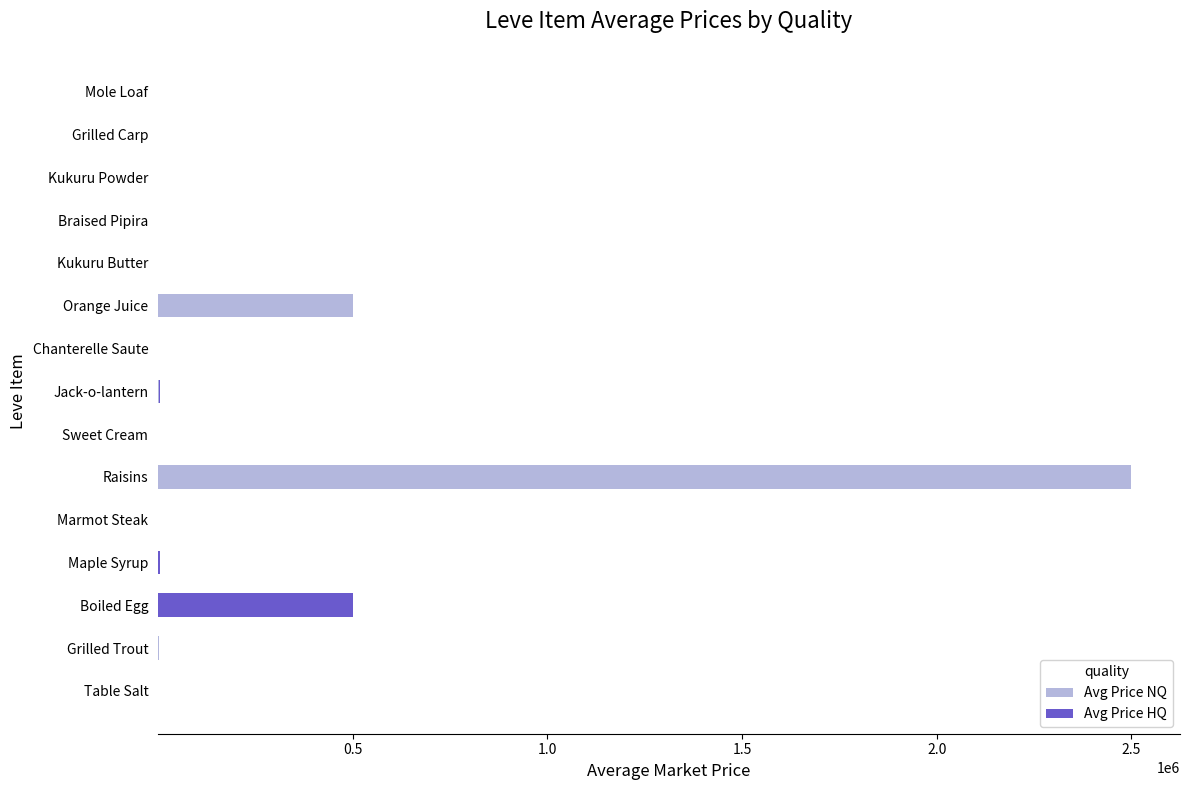

How many data points does each series have?

15